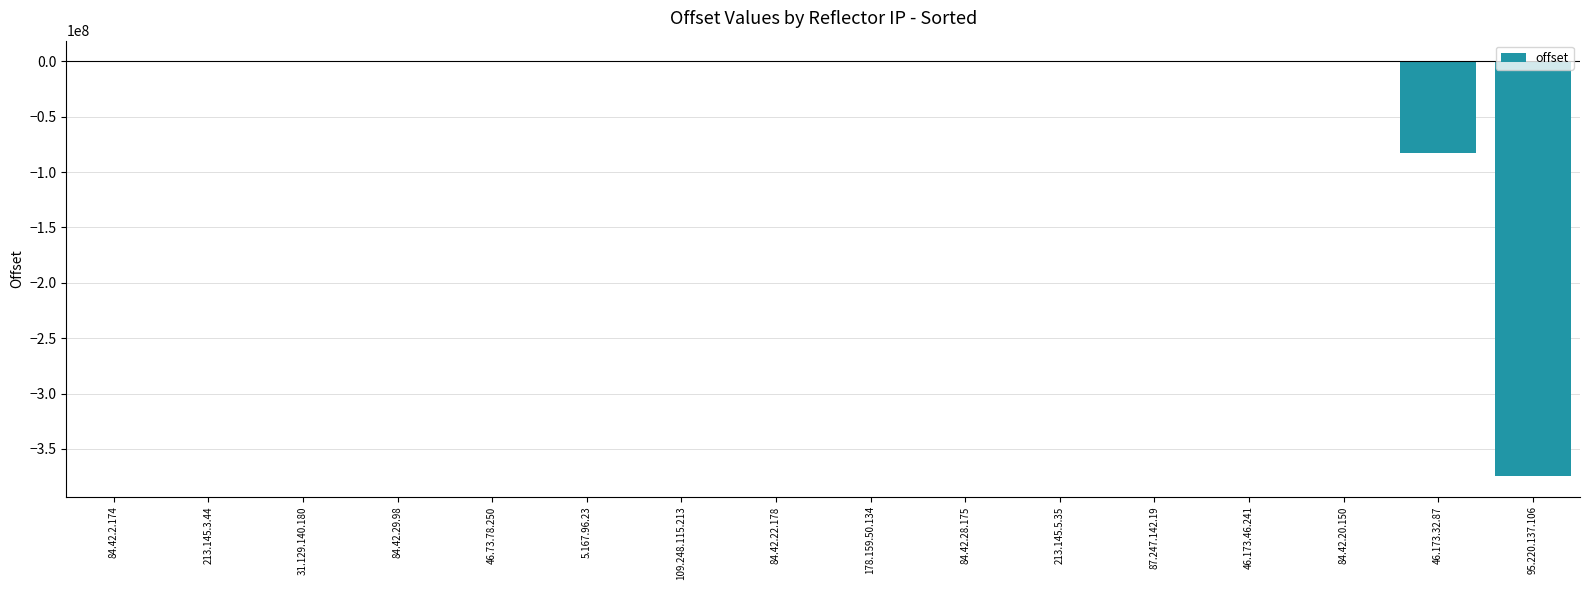

What is the sum of all values?

-457258946